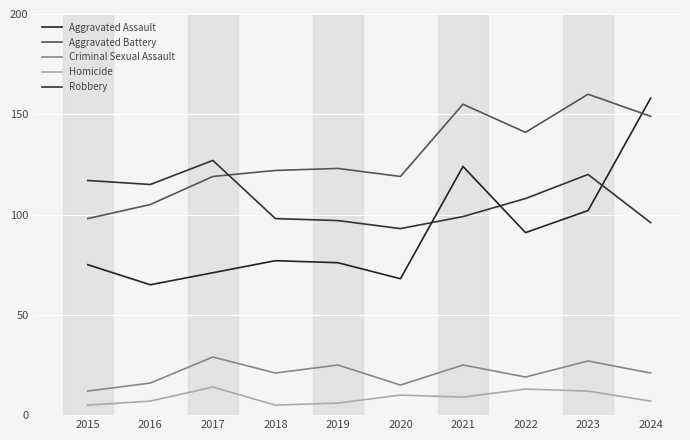

What is the average value of the Aggravated Assault series?

91